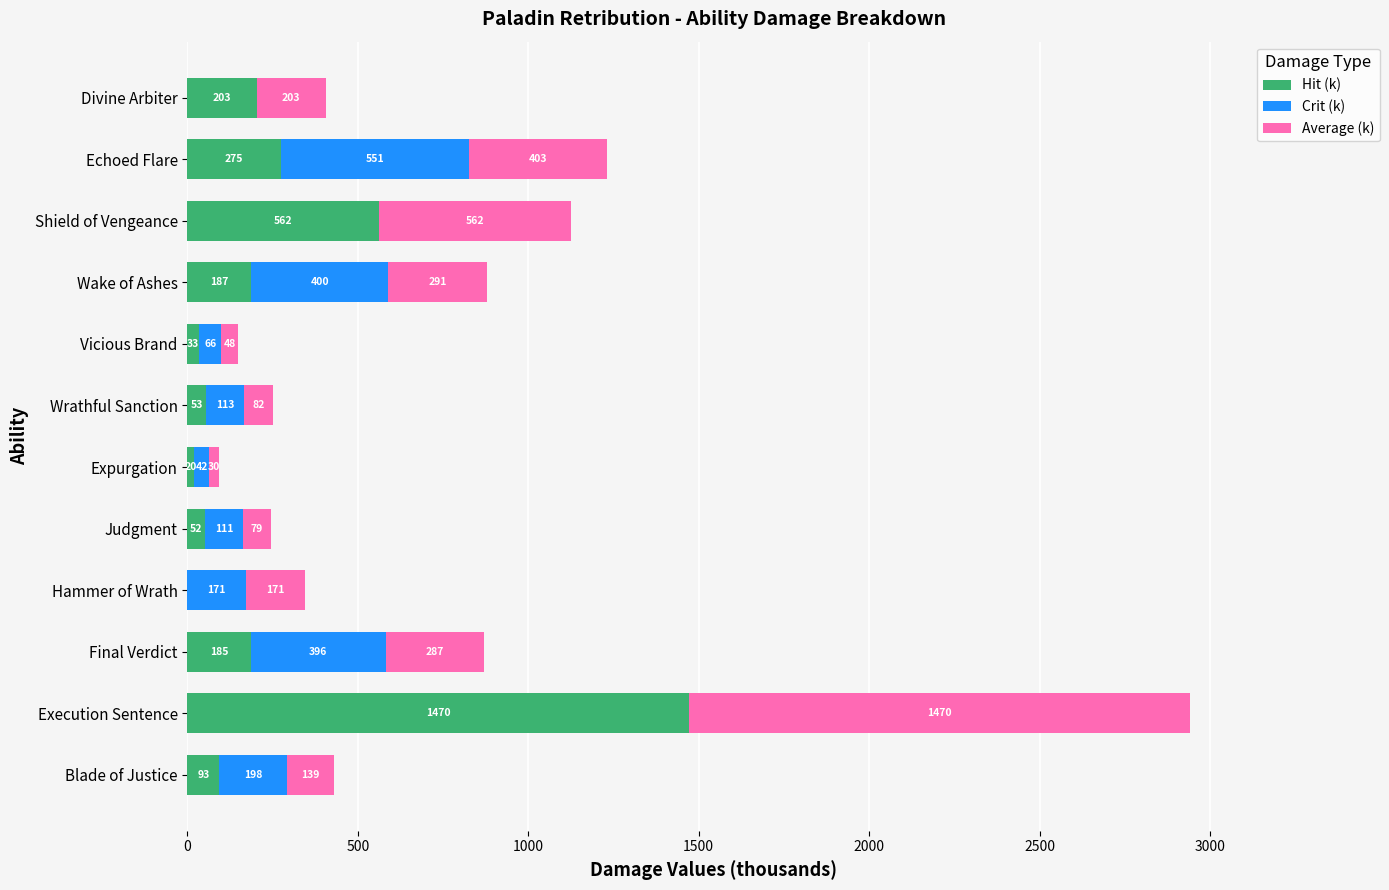

At which label is Hit (k) closest to 735?

Shield of Vengeance